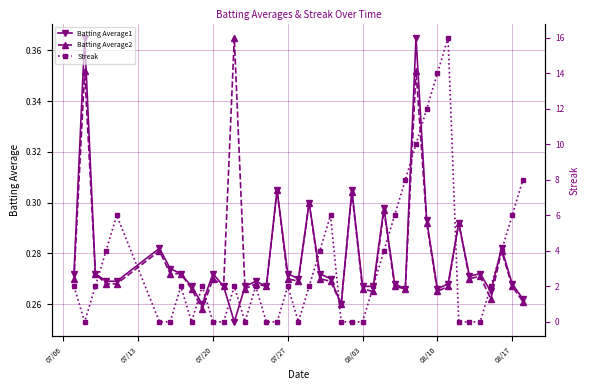

How many Batting Average2 values are between 0 and 1?

40